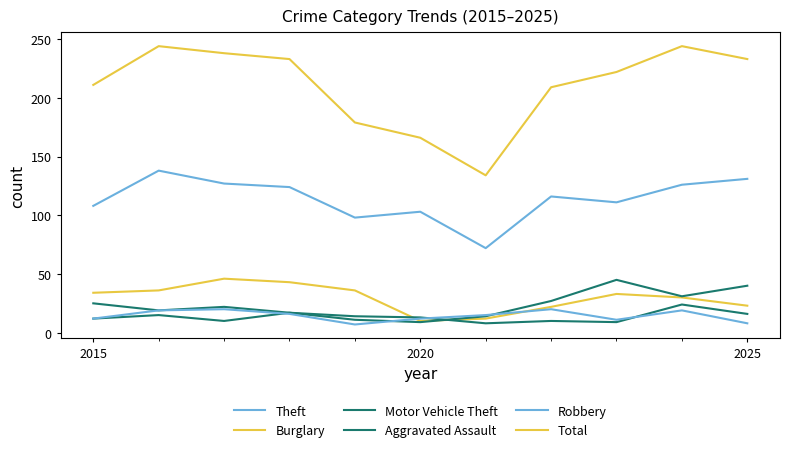

Does the chart display data point markers on the line(s)?

No